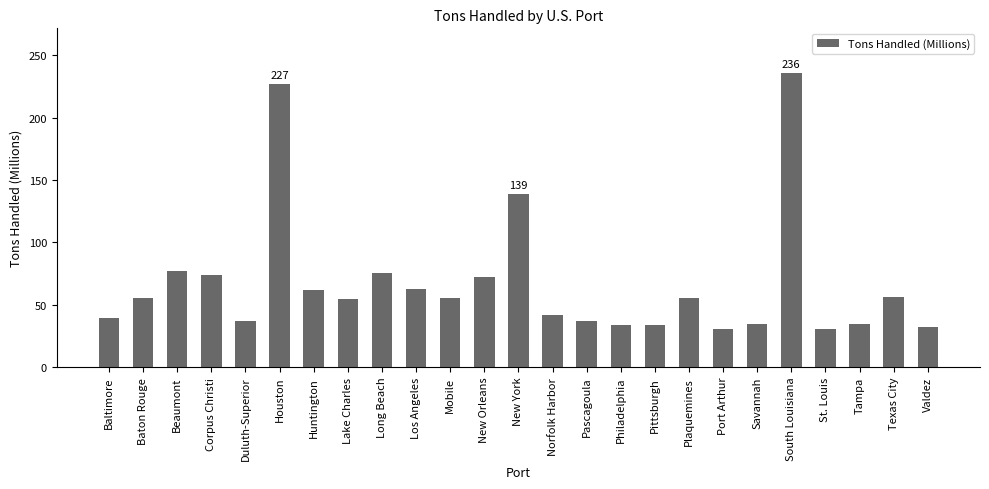

The value at Texas City is 56.6. True or false?

True